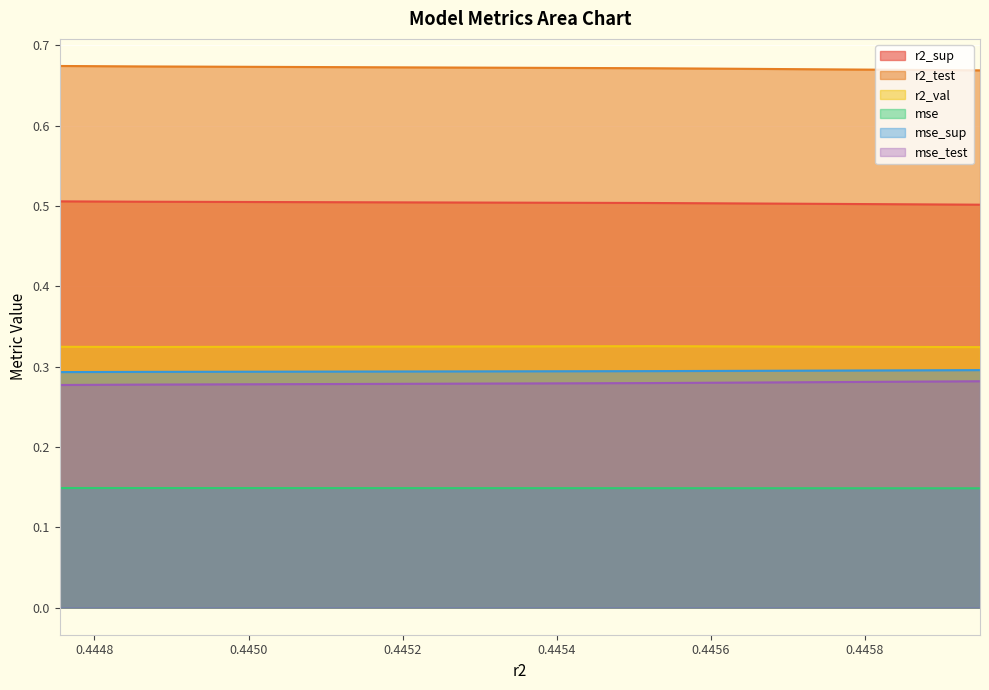

What is the lowest value of the r2_sup series?

0.5